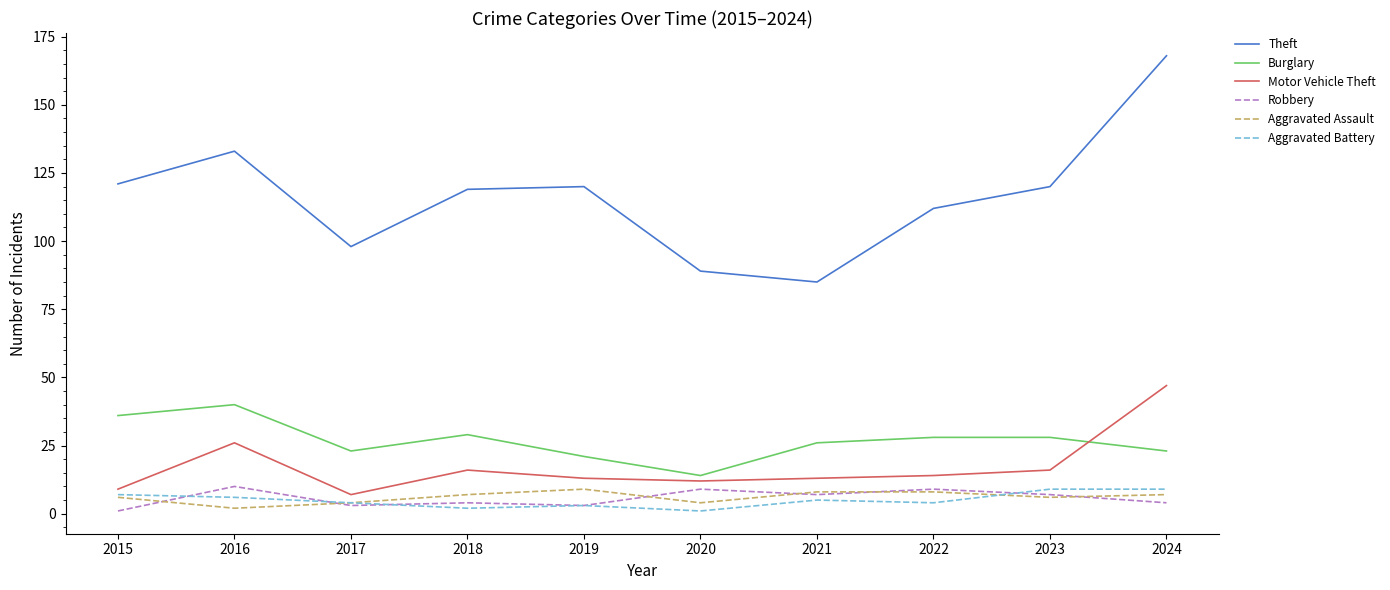

What is the lowest value of the Motor Vehicle Theft series?

7